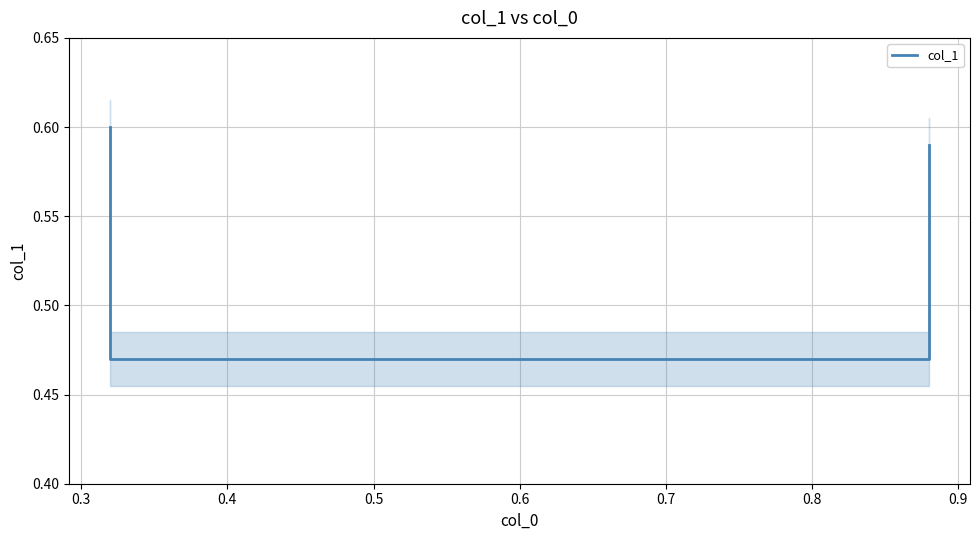

What is the sum of all values?

2.1